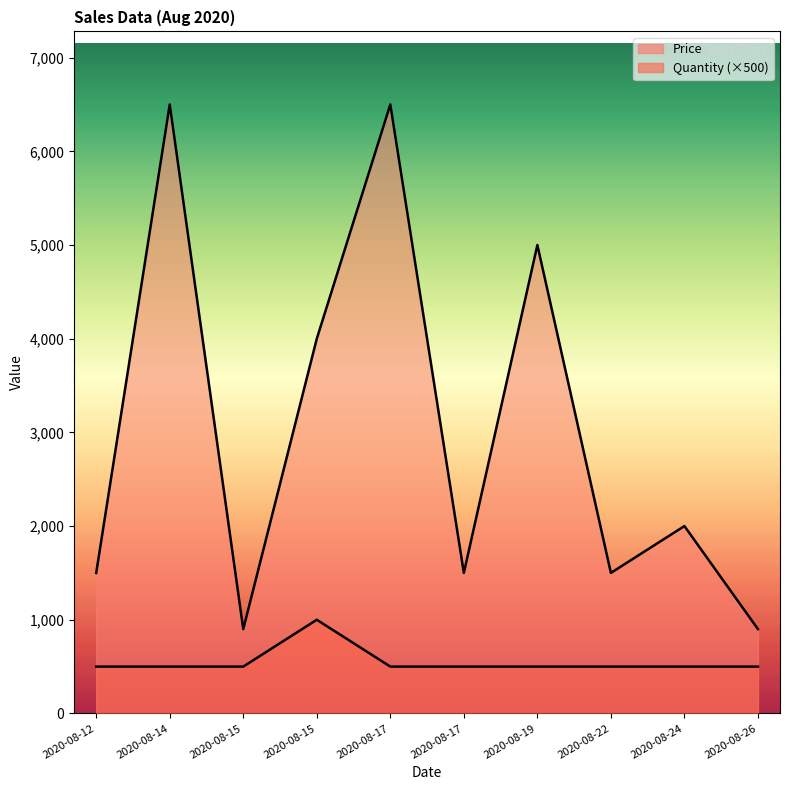

How many values in the Price series exceed 2000?

4